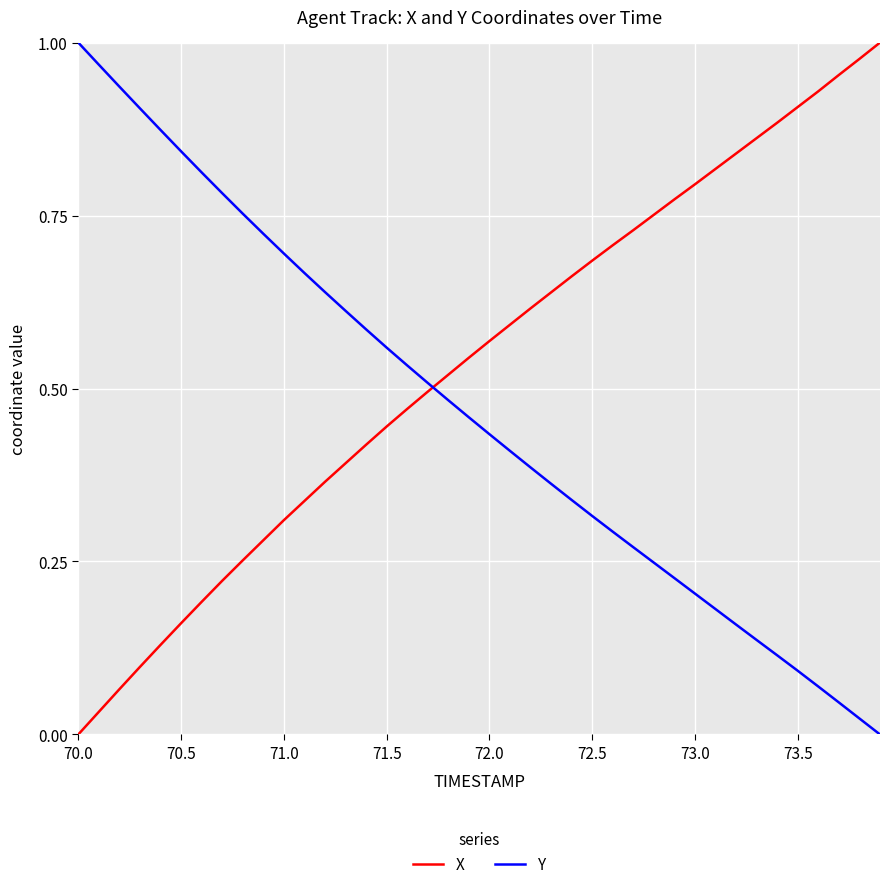

True or false: X has more than 0 points higher than both neighbors.

False